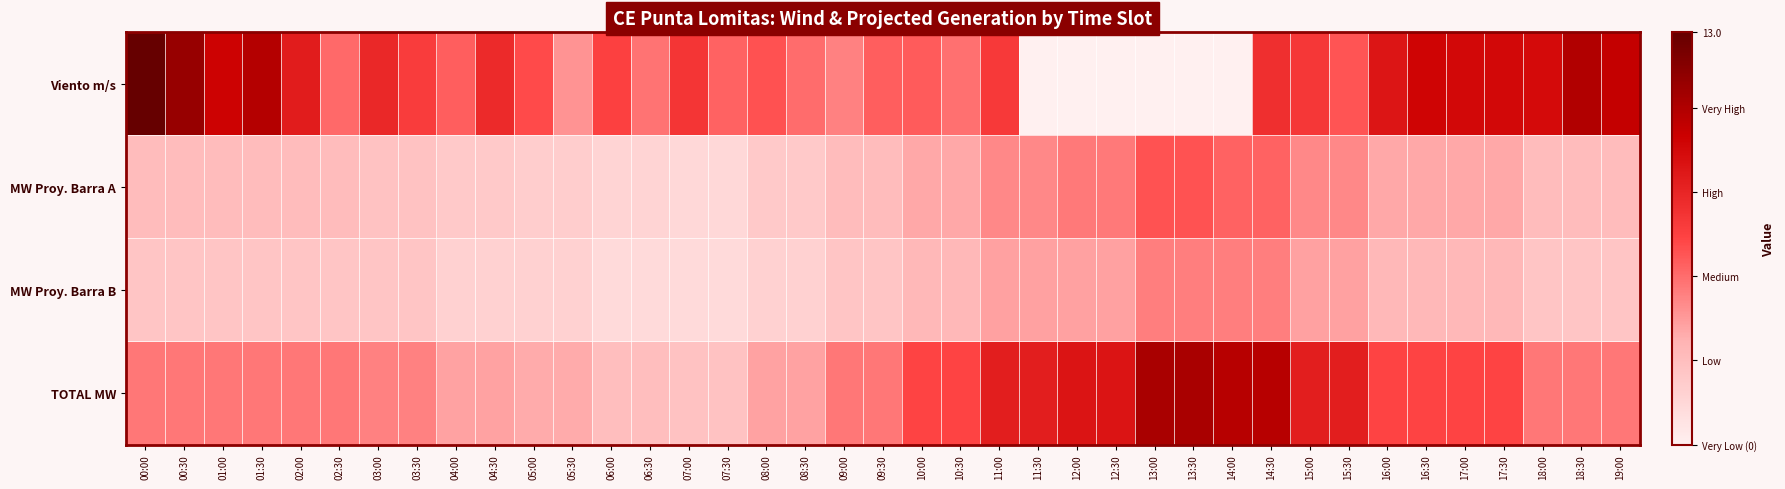

Reading right to left, what are all the values shown in this chart?

Viento m/s: 19:00=10.0	18:30=10.6	18:00=9.2	17:30=9.3	17:00=9.3	16:30=9.5	16:00=8.7	15:30=6.0	15:00=7.1	14:30=7.5	14:00=0.0	13:30=0.0	13:00=0.0	12:30=0.0	12:00=0.0	11:30=0.0	11:00=7.0	10:30=5.2	10:00=5.8	09:30=5.7	09:00=4.7	08:30=5.3	08:00=6.1	07:30=5.6	07:00=7.2	06:30=5.1	06:00=6.7	05:30=4.2	05:00=6.3	04:30=7.7	04:00=5.7	03:30=6.9	03:00=7.8	02:30=5.4	02:00=8.4	01:30=10.5	01:00=9.6	00:30=11.4	00:00=13.0
MW Proy. Barra A: 19:00=2.8	18:30=2.8	18:00=2.8	17:30=3.6	17:00=3.6	16:30=3.6	16:00=3.6	15:30=4.5	15:00=4.5	14:30=5.6	14:00=5.6	13:30=6.1	13:00=6.1	12:30=4.9	12:00=4.9	11:30=4.5	11:00=4.5	10:30=3.6	10:00=3.6	09:30=2.8	09:00=2.8	08:30=2.1	08:00=2.1	07:30=1.3	07:00=1.3	06:30=1.5	06:00=1.5	05:30=1.8	05:00=1.8	04:30=2.1	04:00=2.1	03:30=2.5	03:00=2.5	02:30=2.8	02:00=2.8	01:30=2.8	01:00=2.8	00:30=2.8	00:00=2.8
MW Proy. Barra B: 19:00=2.2	18:30=2.2	18:00=2.2	17:30=2.9	17:00=2.9	16:30=2.9	16:00=2.9	15:30=3.8	15:00=3.8	14:30=4.8	14:00=4.8	13:30=4.8	13:00=4.8	12:30=3.8	12:00=3.8	11:30=3.8	11:00=3.8	10:30=2.9	10:00=2.9	09:30=2.2	09:00=2.2	08:30=1.6	08:00=1.6	07:30=1.1	07:00=1.1	06:30=1.1	06:00=1.1	05:30=1.6	05:00=1.6	04:30=1.6	04:00=1.6	03:30=2.2	03:00=2.2	02:30=2.2	02:00=2.2	01:30=2.2	01:00=2.2	00:30=2.2	00:00=2.2
TOTAL MW: 19:00=5.0	18:30=5.0	18:00=5.0	17:30=6.5	17:00=6.5	16:30=6.5	16:00=6.5	15:30=8.3	15:00=8.3	14:30=10.4	14:00=10.4	13:30=10.9	13:00=10.9	12:30=8.7	12:00=8.7	11:30=8.3	11:00=8.3	10:30=6.5	10:00=6.5	09:30=5.0	09:00=5.0	08:30=3.7	08:00=3.7	07:30=2.5	07:00=2.5	06:30=2.7	06:00=2.7	05:30=3.5	05:00=3.5	04:30=3.7	04:00=3.7	03:30=4.7	03:00=4.7	02:30=5.0	02:00=5.0	01:30=5.0	01:00=5.0	00:30=5.0	00:00=5.0